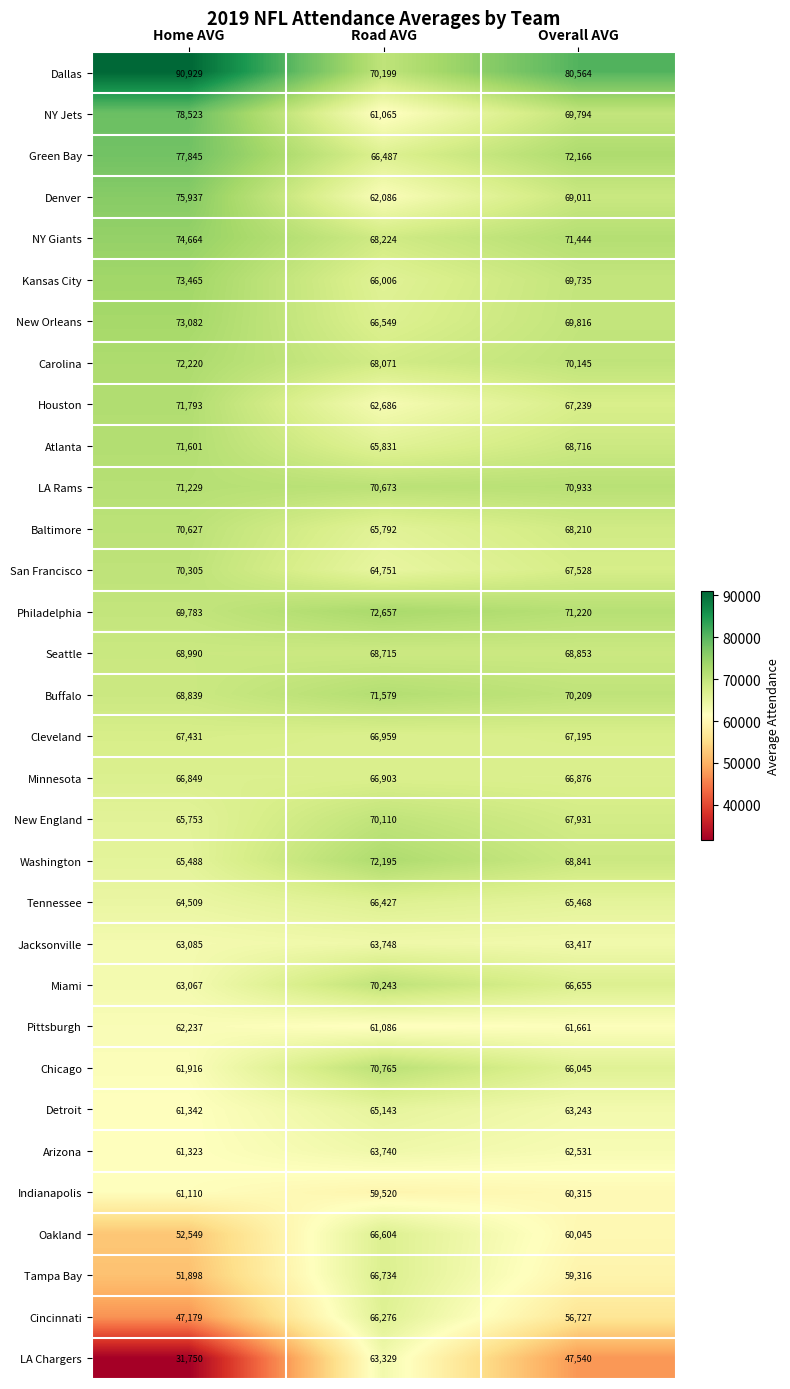

At which label is Detroit closest to 63242?

Overall AVG